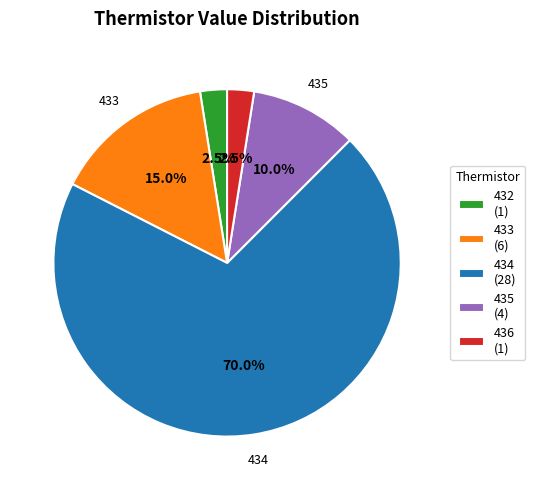

Is 435 (4) the majority of the pie?

No